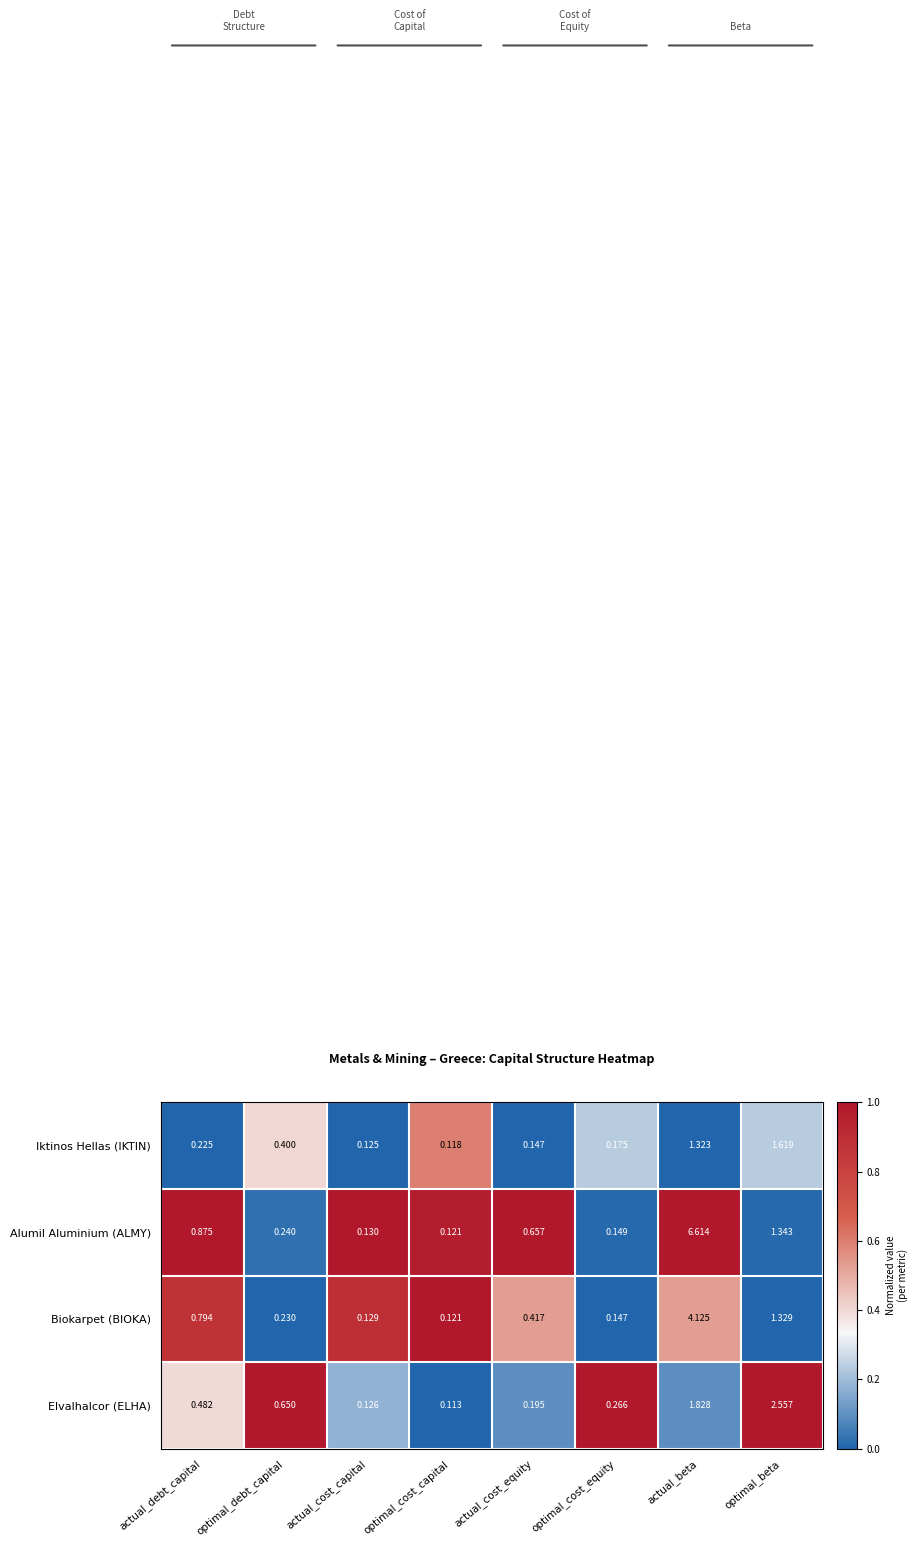

At actual_cost_equity, list the series in order from smallest to largest.

Iktinos Hellas (IKTIN), Elvalhalcor (ELHA), Biokarpet (BIOKA), Alumil Aluminium (ALMY)